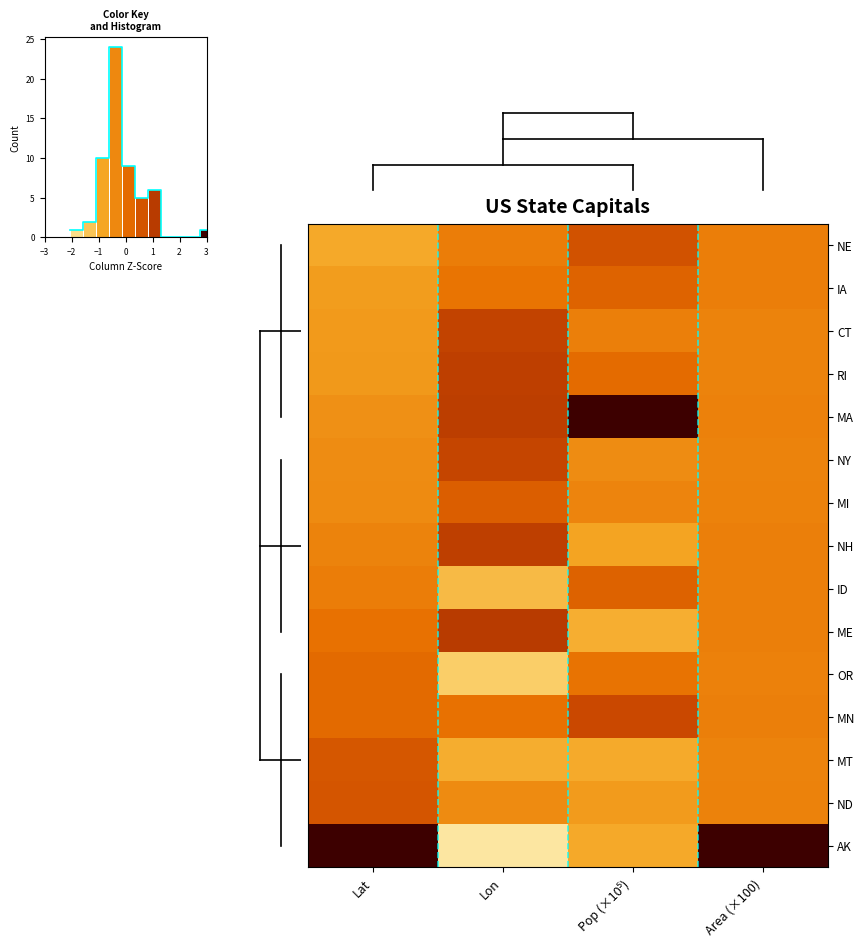

List the series in order of their peak value, highest first.

AK, MA, ME, RI, NH, CT, NY, MN, NE, ND, MT, MI, ID, IA, OR